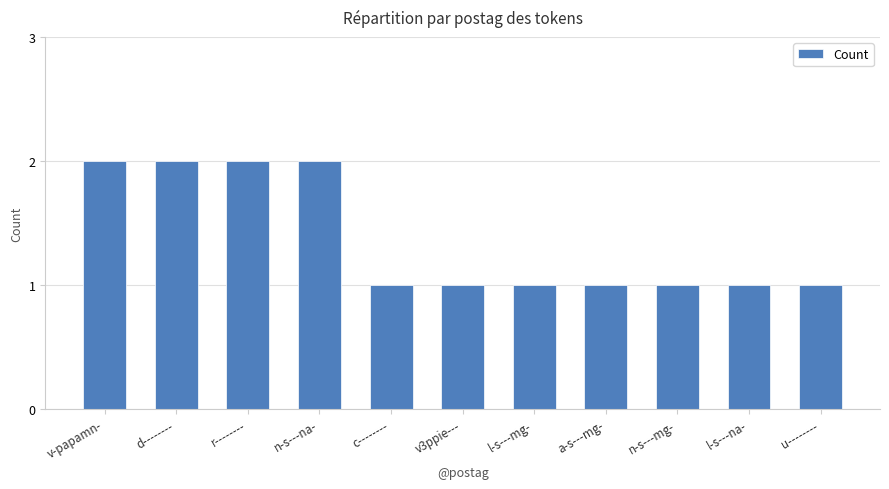

Reading left to right, what are all the values shown in this chart?

v-papamn-=2	d--------=2	r--------=2	n-s---na-=2	c--------=1	v3ppie---=1	l-s---mg-=1	a-s---mg-=1	n-s---mg-=1	l-s---na-=1	u--------=1